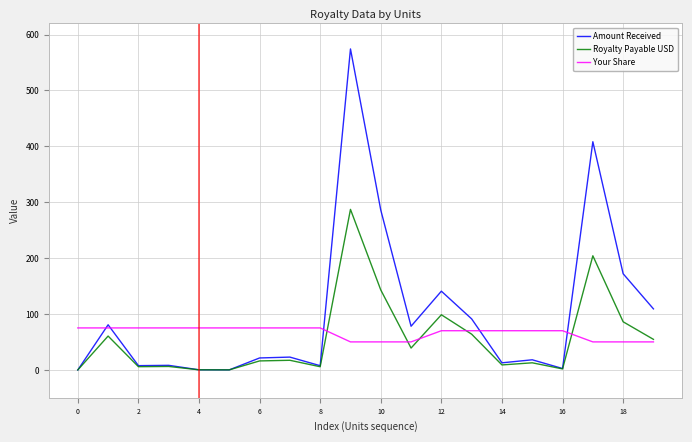

Which series has the widest spread of values?

Amount Received